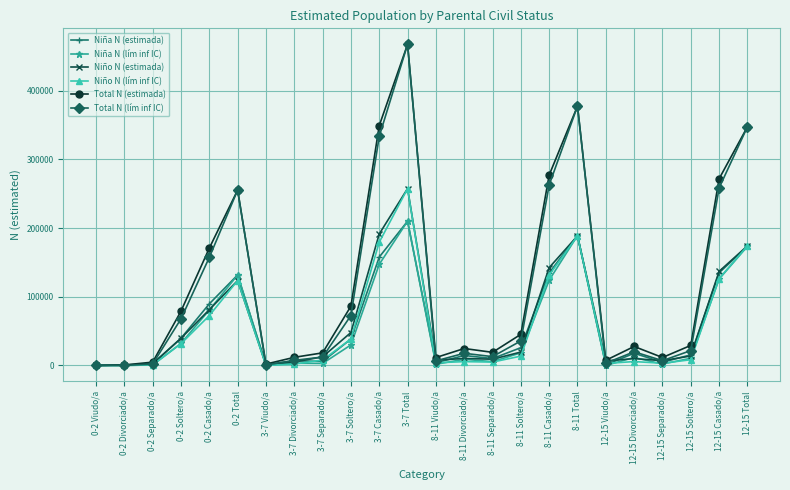

Which label corresponds to the largest value in the chart?

3-7 Total